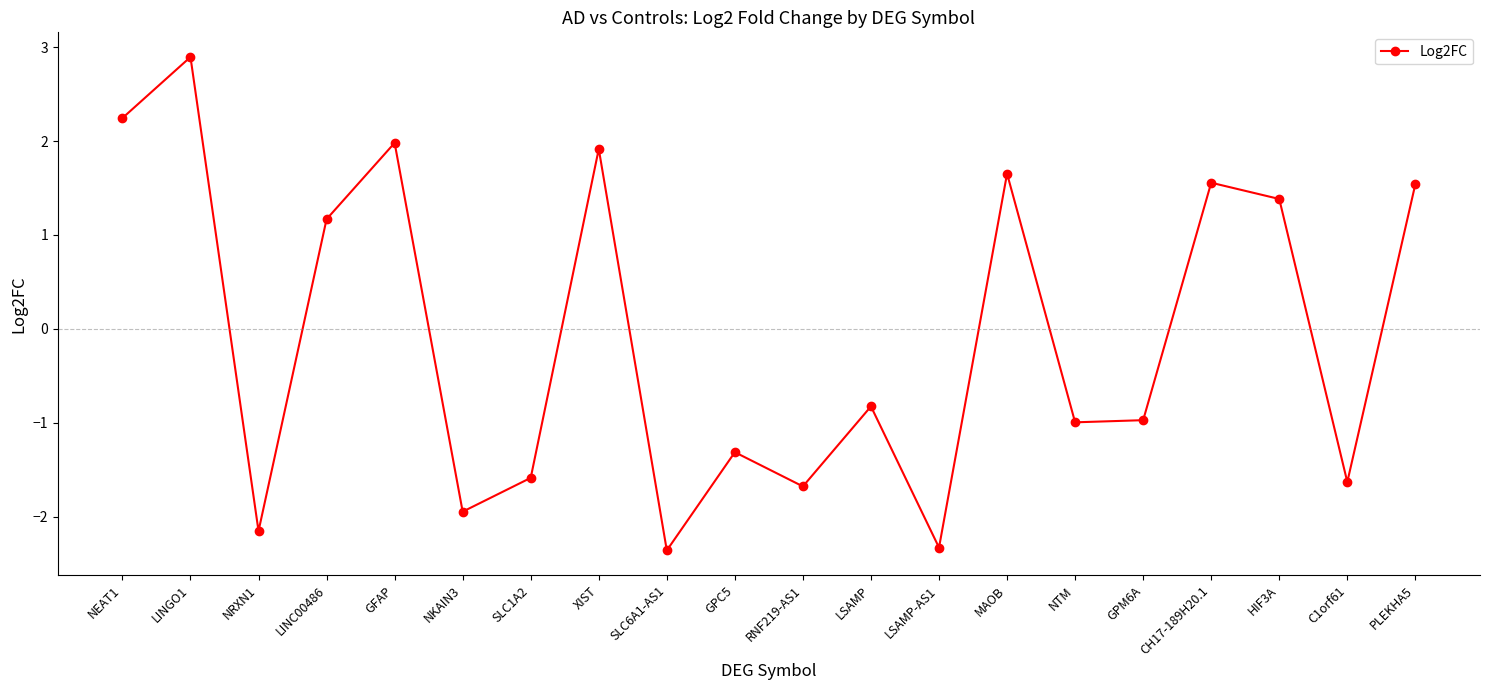

The chart shows a value of -2.2 at NRXN1. True or false?

True